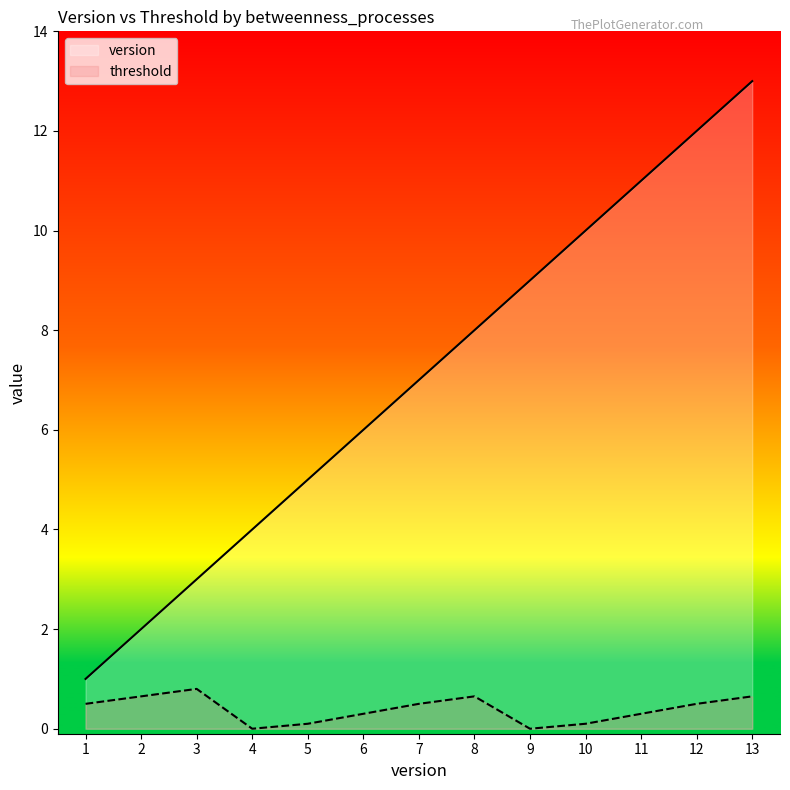

Reading left to right, list all the values displayed in this chart.

version: 1=1.0	2=2.0	3=3.0	4=4.0	5=5.0	6=6.0	7=7.0	8=8.0	9=9.0	10=10.0	11=11.0	12=12.0	13=13.0
threshold: 1=0.5	2=0.7	3=0.8	4=0.0	5=0.1	6=0.3	7=0.5	8=0.7	9=0.0	10=0.1	11=0.3	12=0.5	13=0.7